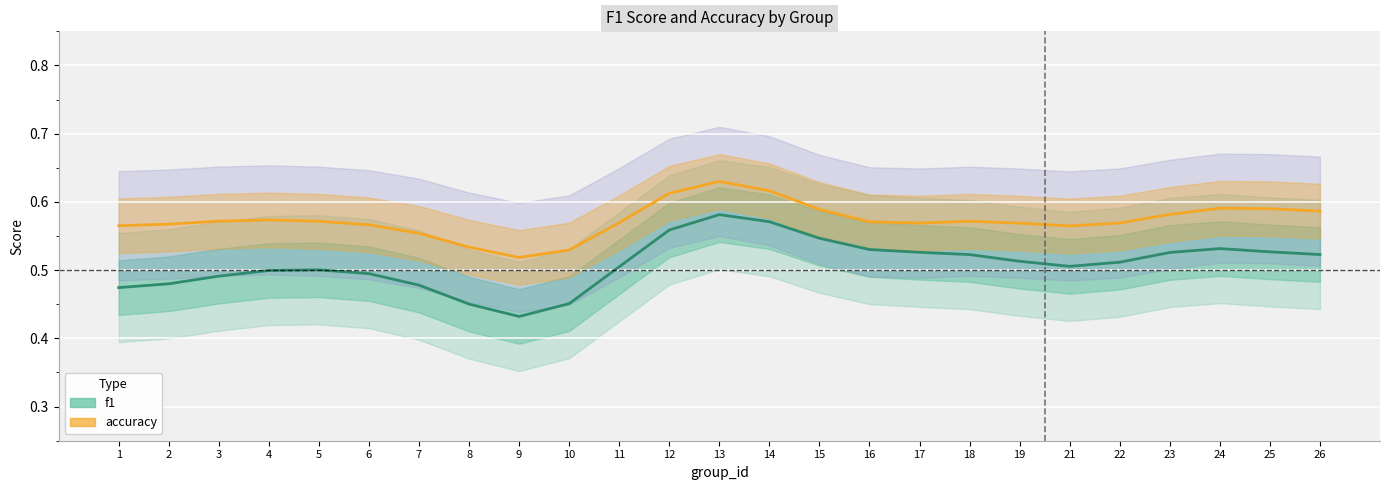

Reading left to right, what are all the values shown in this chart?

f1: 0.5	0.5	0.5	0.5	0.5	0.5	0.5	0.5	0.4	0.5	0.5	0.6	0.6	0.6	0.5	0.5	0.5	0.5	0.5	0.5	0.5	0.5	0.5	0.5	0.5
accuracy: 0.6	0.6	0.6	0.6	0.6	0.6	0.6	0.5	0.5	0.5	0.6	0.6	0.6	0.6	0.6	0.6	0.6	0.6	0.6	0.6	0.6	0.6	0.6	0.6	0.6